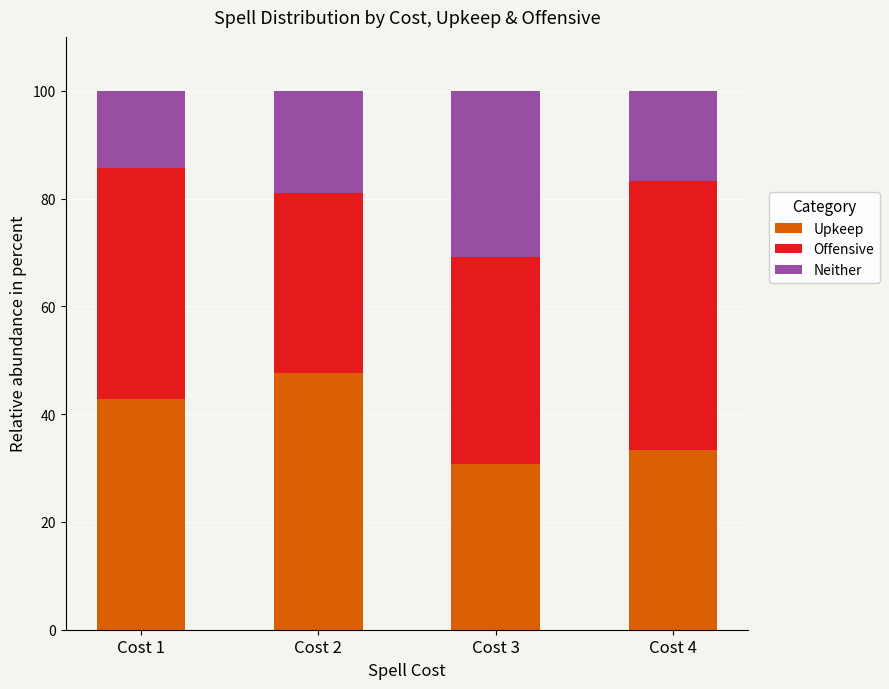

Read the Upkeep value at Cost 1.

42.9